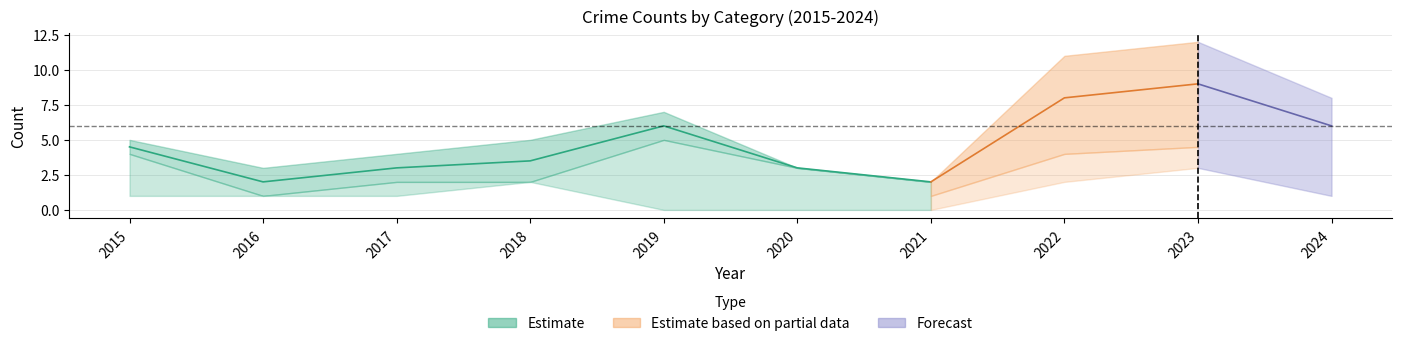

Does the chart have visible grid lines?

Yes